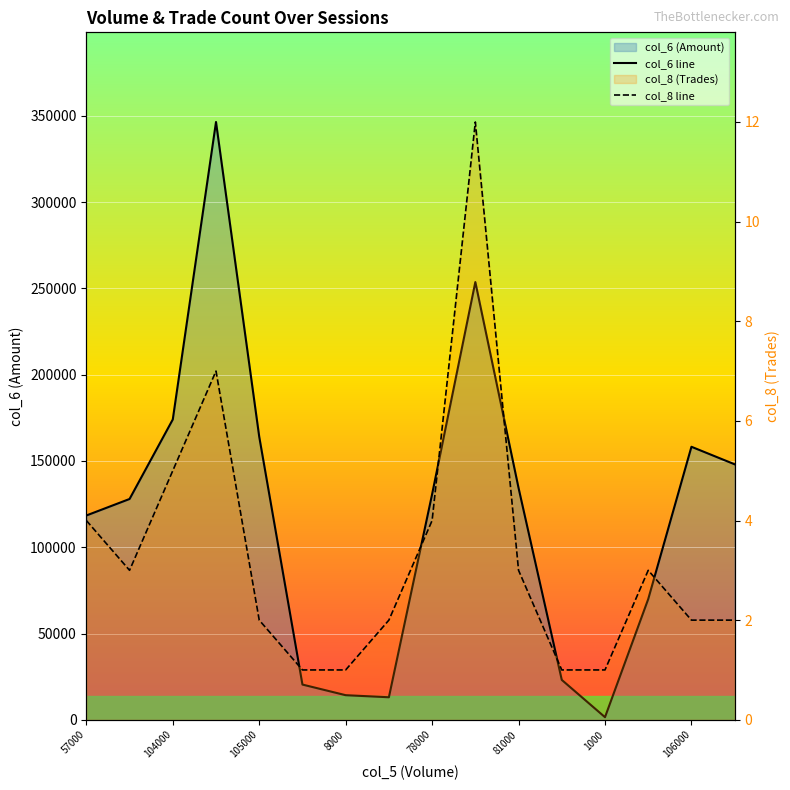

What position from the left is 81000?

11